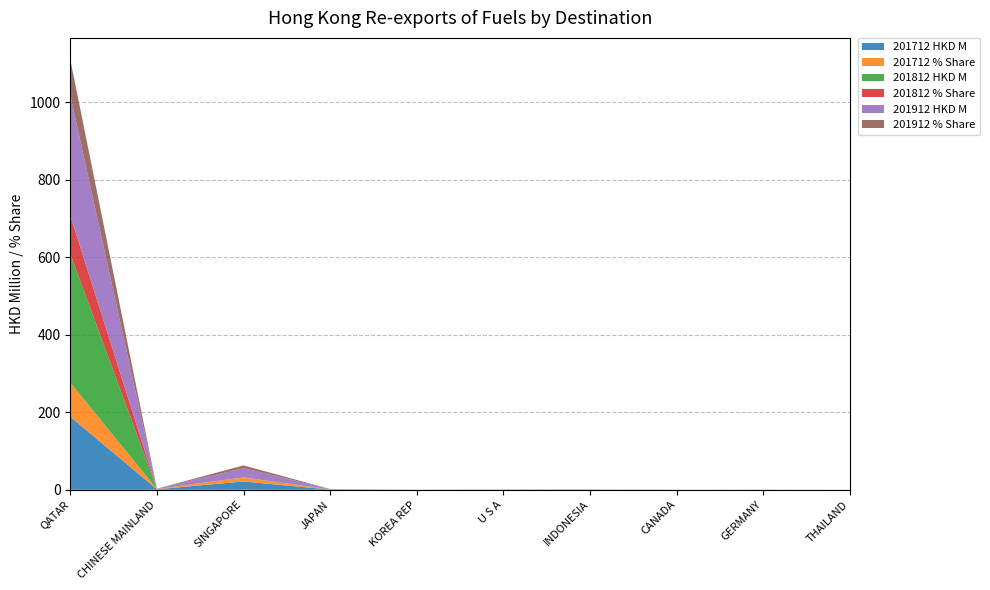

Reading left to right, list all the values displayed in this chart.

201712 HKD M: 188.4	1.3	21.4	0.4	0.1	0.3	0.3	0.1	0.1	0.0
201712 % Share: 88.2	0.6	10.0	0.2	0.0	0.1	0.1	0.0	0.1	0.0
201812 HKD M: 332.0	0.3	0.4	0.6	0.1	0.3	0.3	0.0	0.1	0.0
201812 % Share: 99.2	0.1	0.1	0.2	0.0	0.1	0.1	0.0	0.0	0.0
201912 HKD M: 310.1	0.4	23.8	0.4	0.0	0.1	0.2	0.1	0.0	0.0
201912 % Share: 92.4	0.1	7.1	0.1	0.0	0.0	0.1	0.0	0.0	0.0